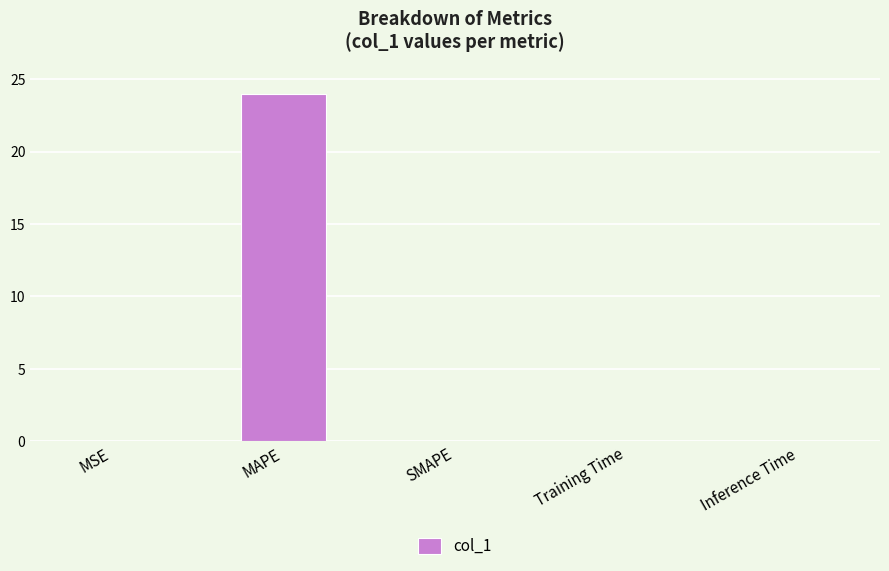

What is the change in value from MAPE to SMAPE?

-24.0